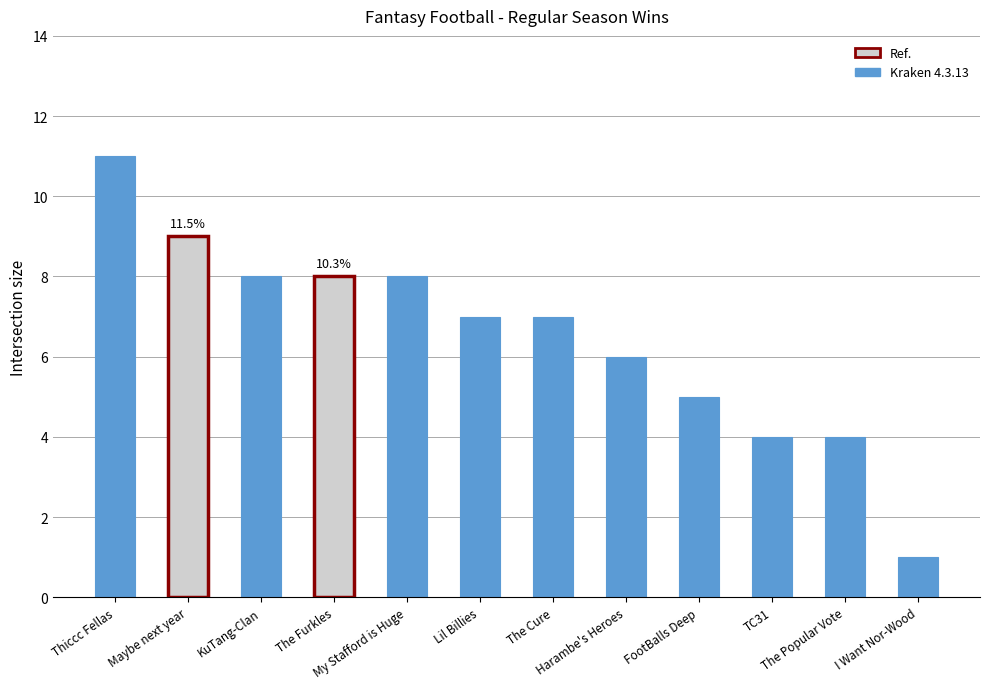

What is the difference between the maximum and second lowest values?

7